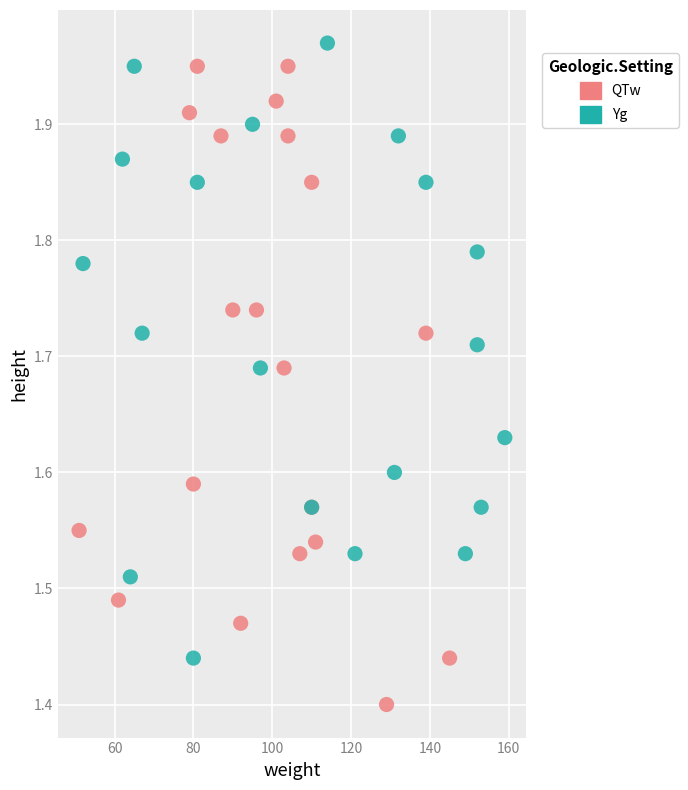

What are all the series names shown in the legend?

QTw, Yg